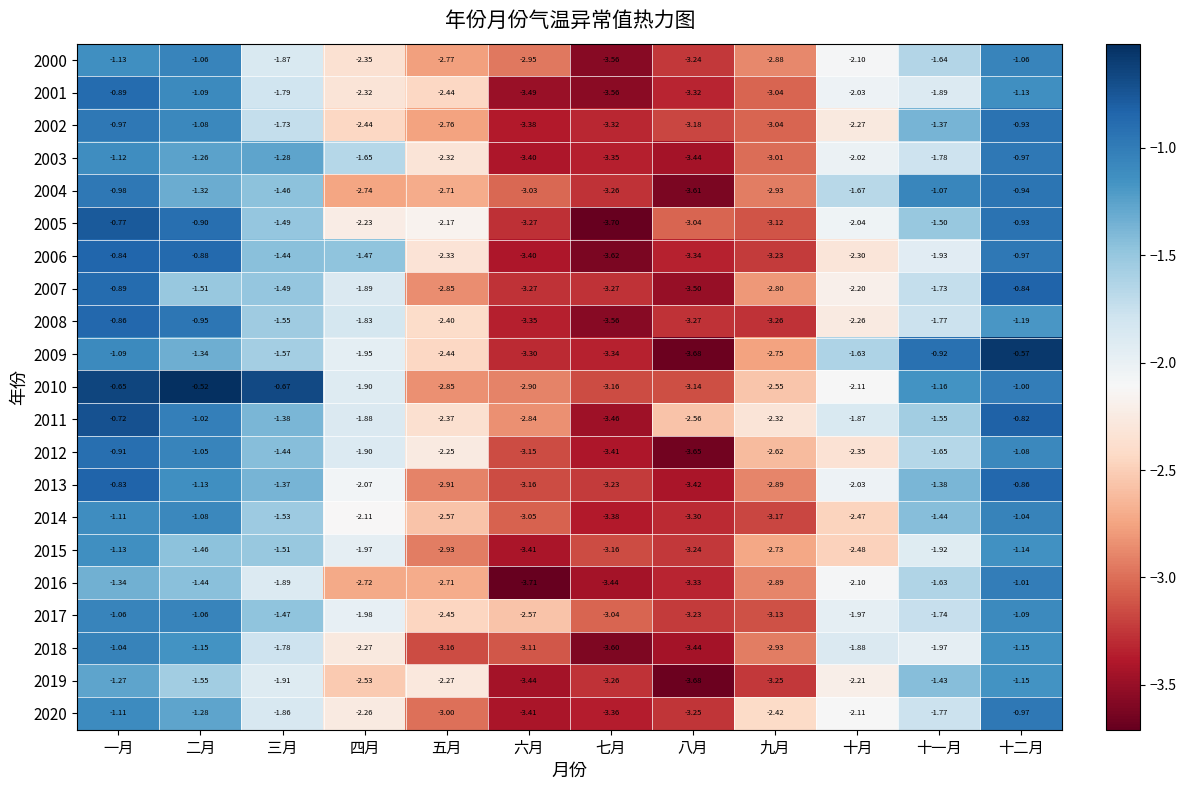

Is the value of 2007 at 二月 greater than the value of 2016 at 十一月?

Yes